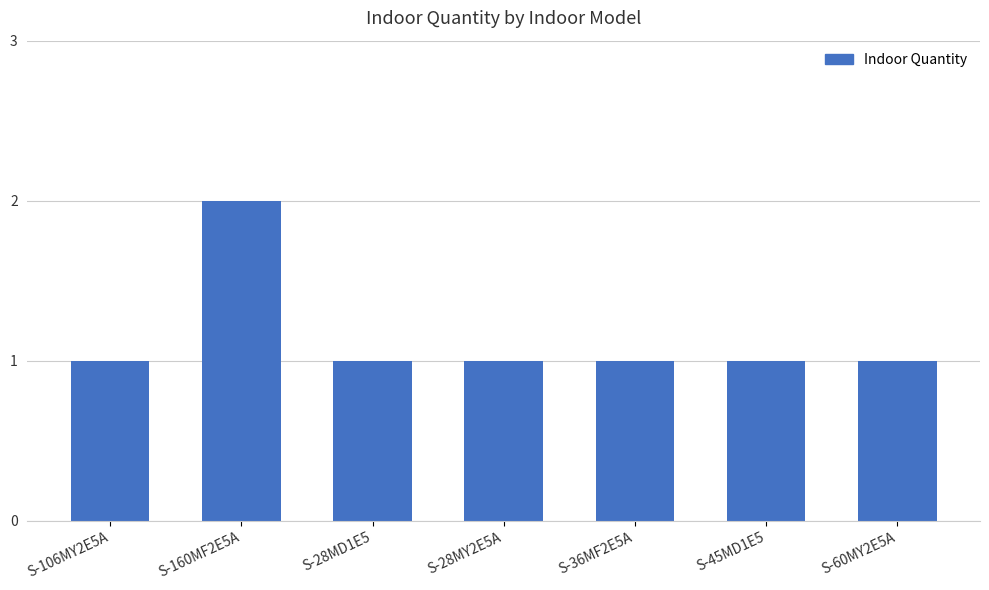

The chart shows a value of 1 at S-60MY2E5A. True or false?

True